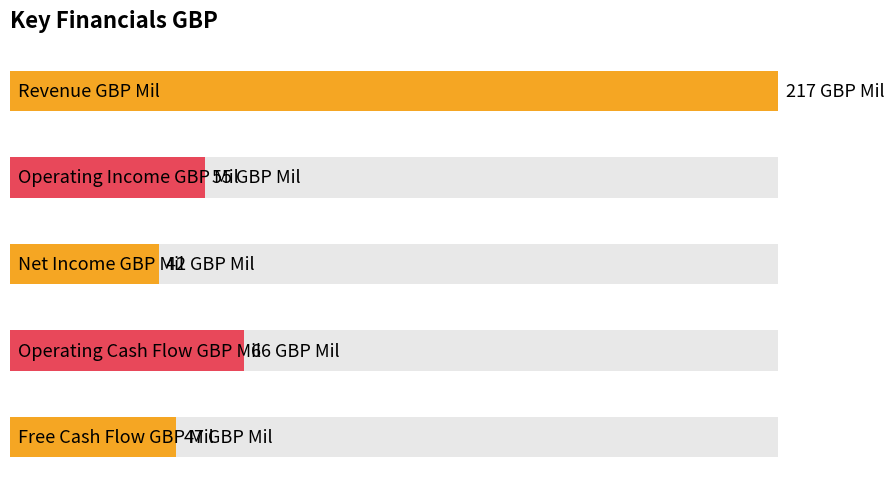

Is it true that Revenue GBP Mil equals 326 at 2017?

False